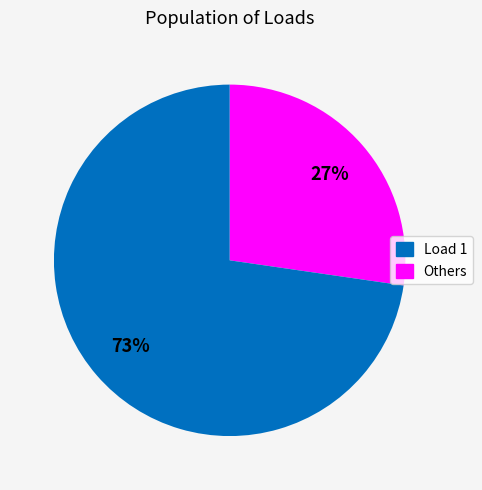

Is there a majority slice in this chart?

Yes